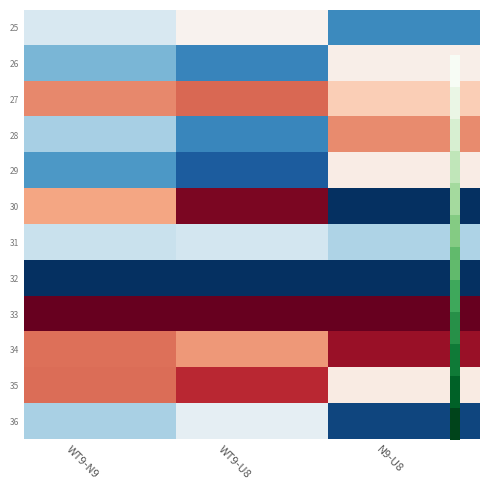

What is the maximum value shown in the chart?

1.0